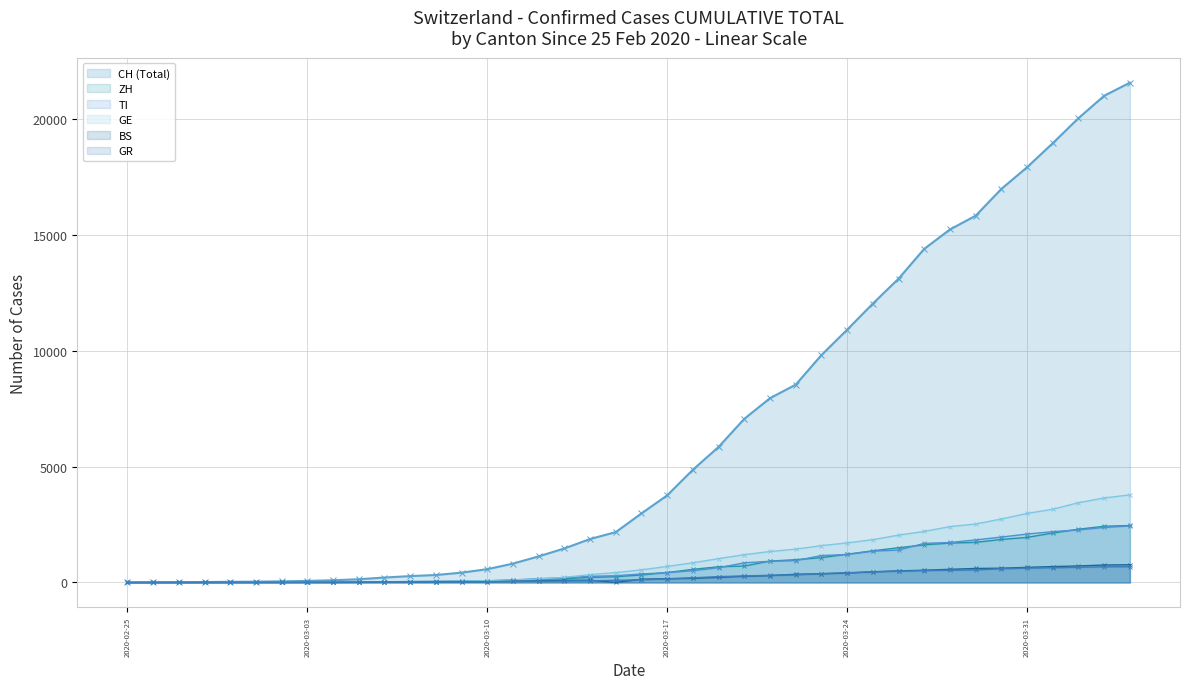

Which category has the lowest value in the GE - line series?

2020-02-25